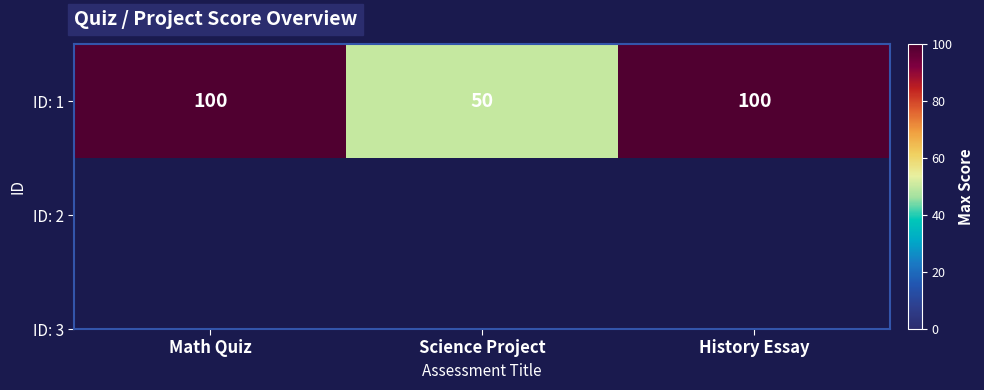

Rank the categories by value from lowest to highest.

Science Project, Math Quiz, History Essay